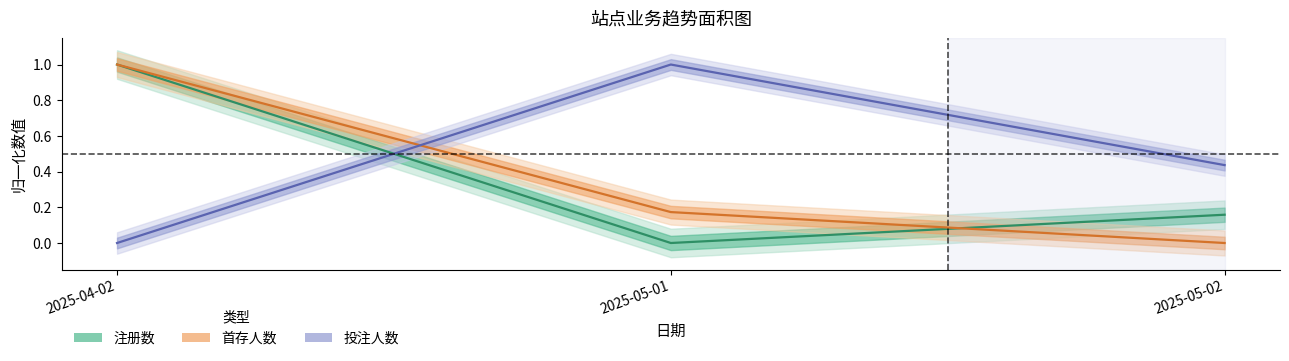

Count the number of categories in the chart.

3